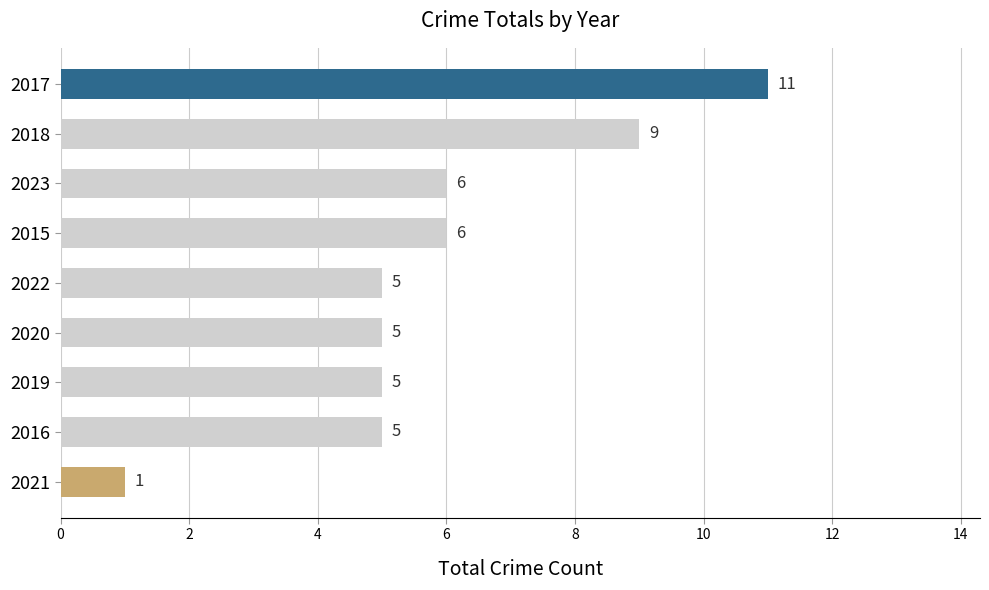

Which has a higher value, 2016 or 2015?

2015